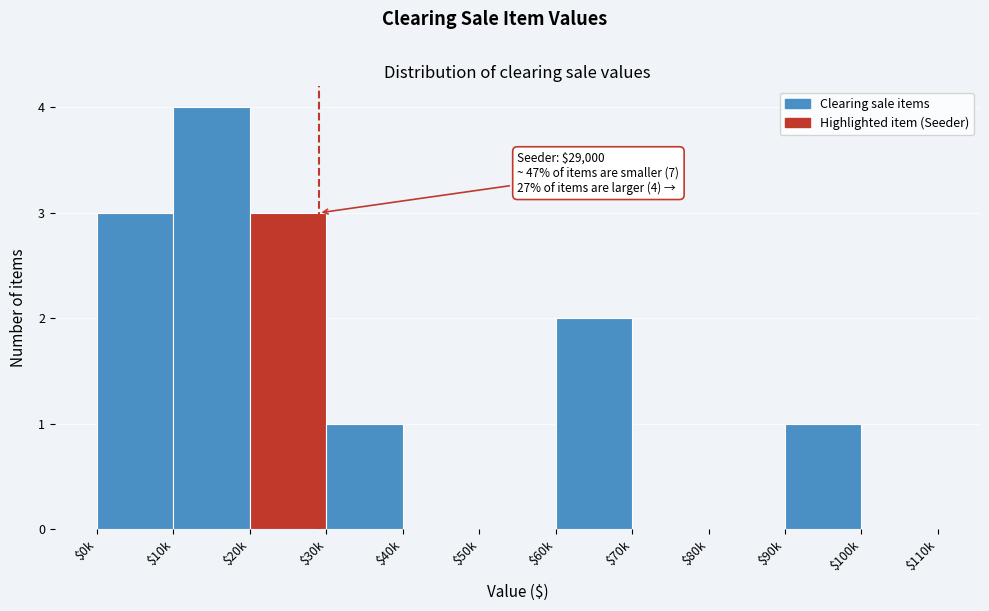

What is the greatest value displayed?

4